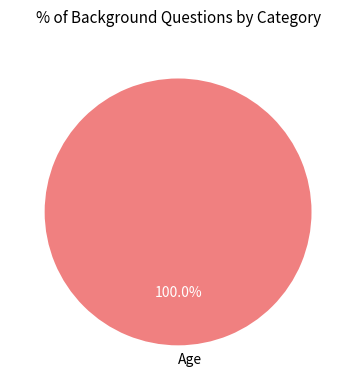

Which category accounts for the majority?

Age